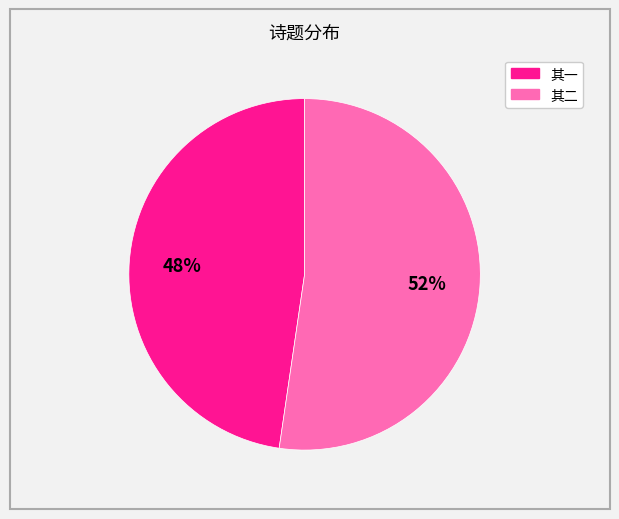

To the nearest percent, what is the average slice percentage?

50%